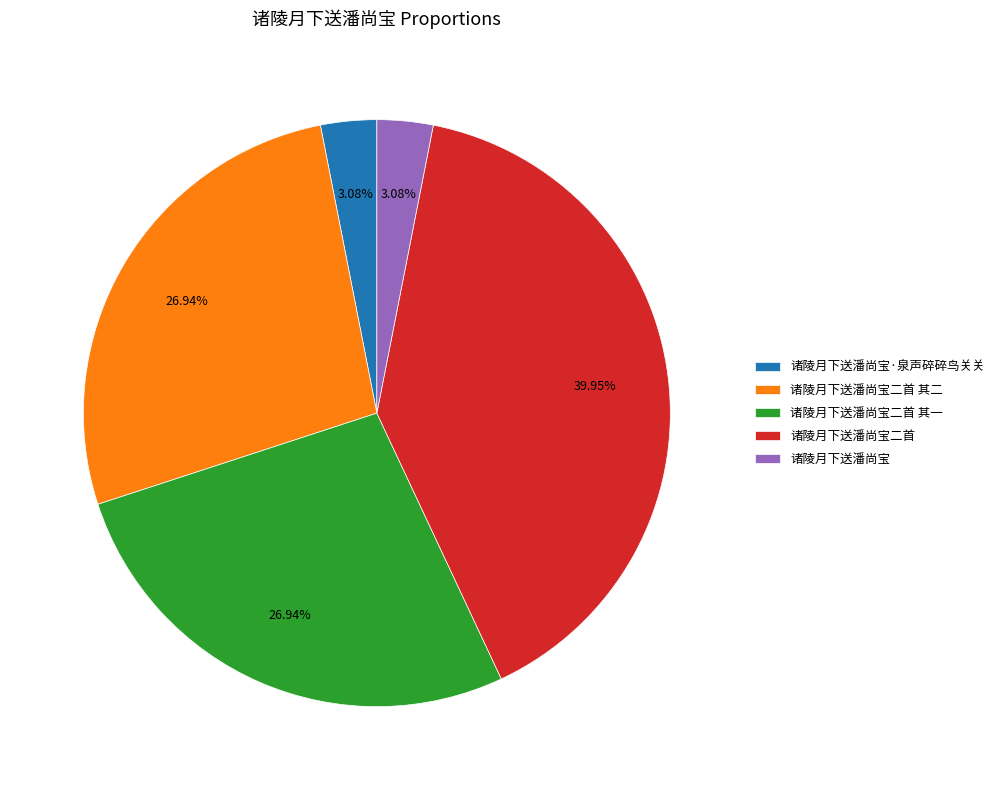

Which category has the biggest portion of the pie?

诸陵月下送潘尚宝二首